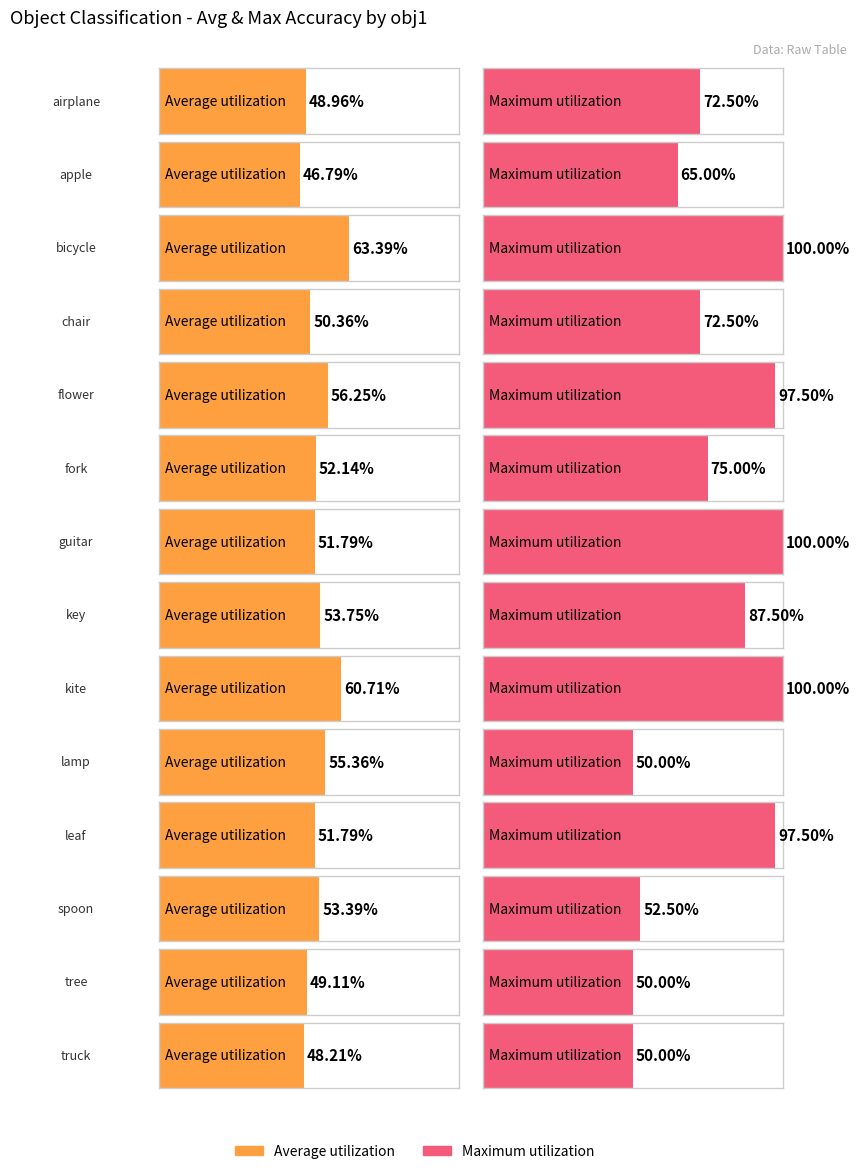

At which category is the sum across all series the highest?

bicycle